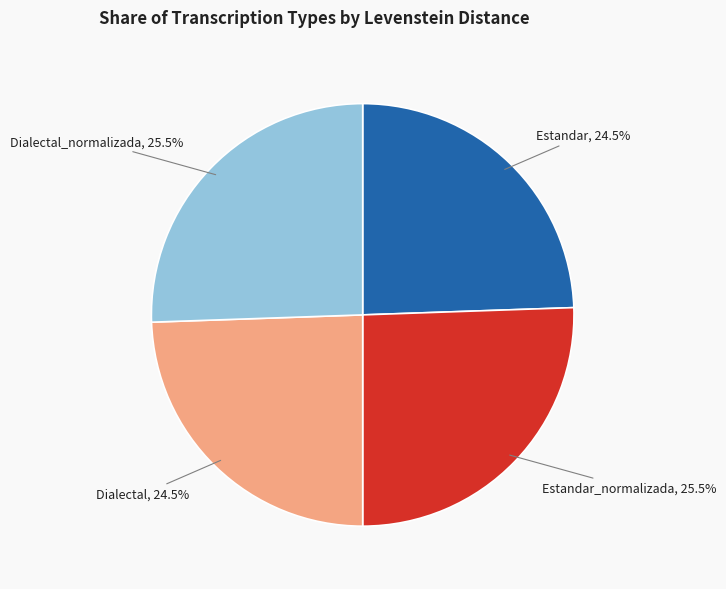

Does any single category account for the majority?

No